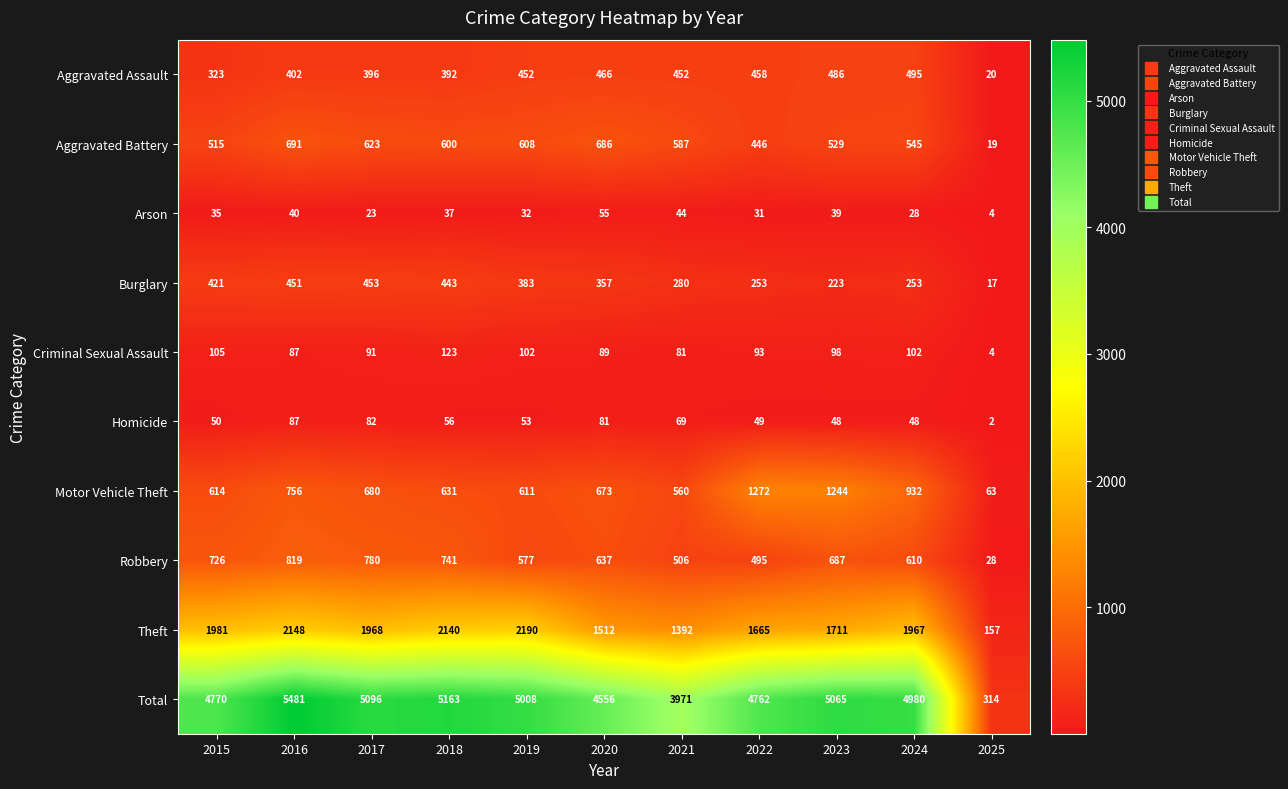

At which label does Homicide reach its minimum?

2025